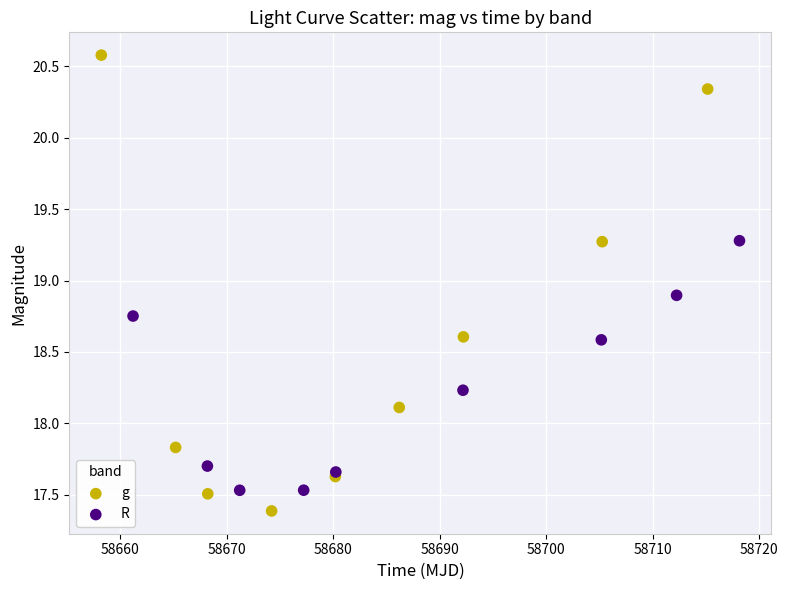

Which series contains the lowest Y value?

g